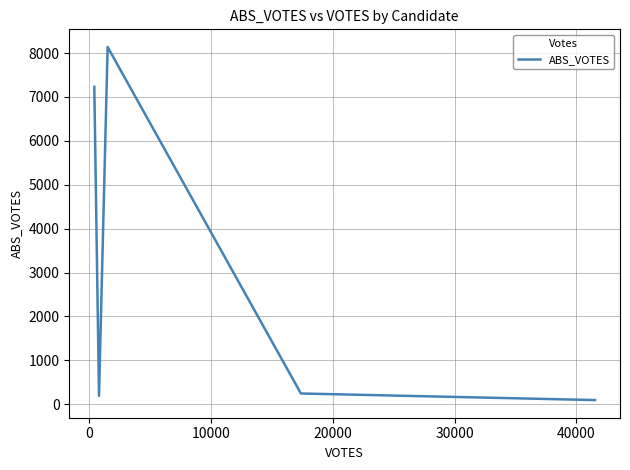

True or false: the data has more than 0 interior local peaks.

True